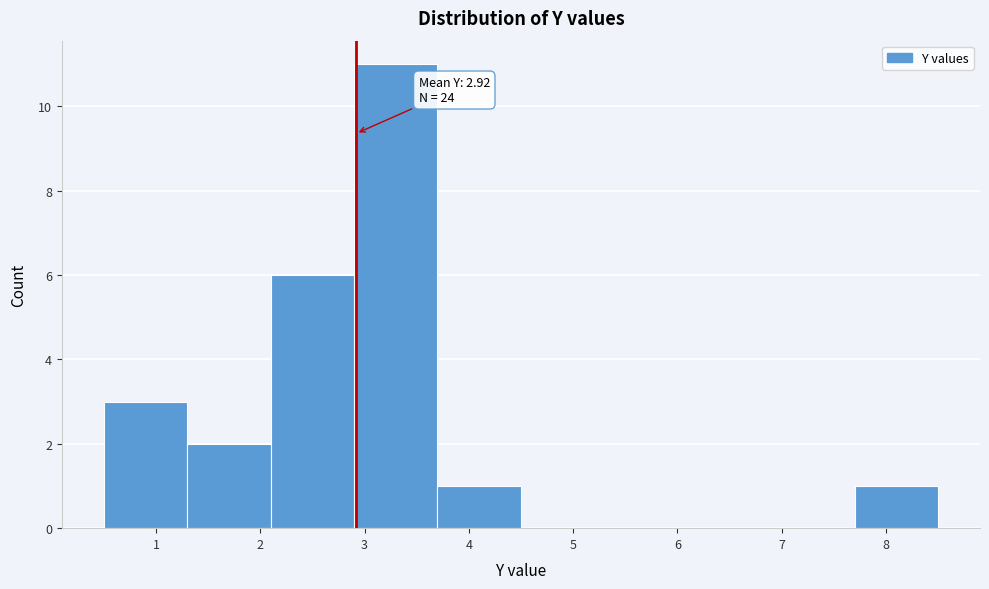

Over which range of the x-axis is the bar tallest?

2.9 to 3.7